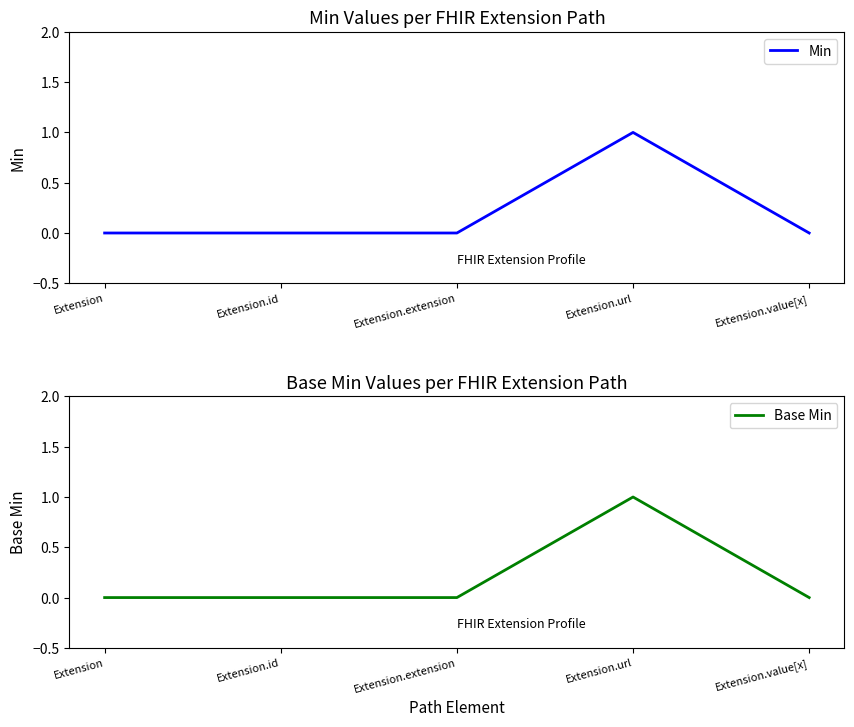

How many interior local peaks does the Base Min series have?

1